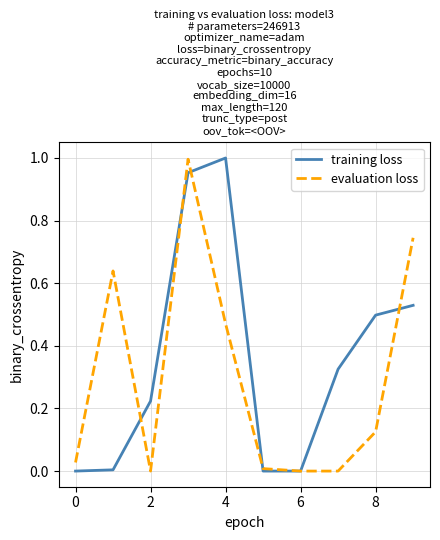

List the series in order of their overall mean, lowest first.

evaluation loss, training loss